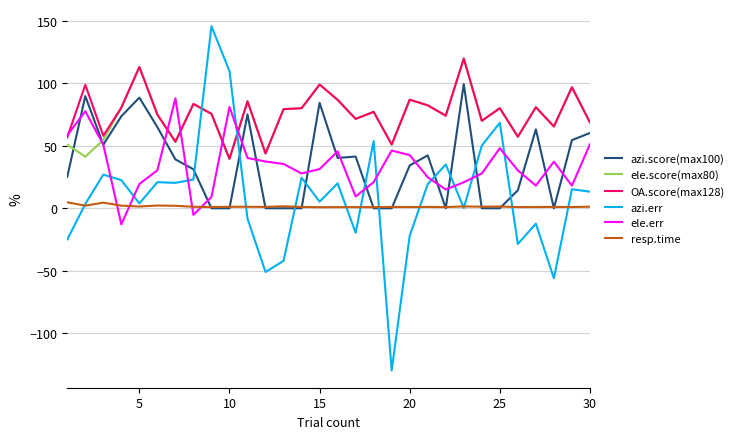

What is the minimum value for OA.score(max128)?

39.5